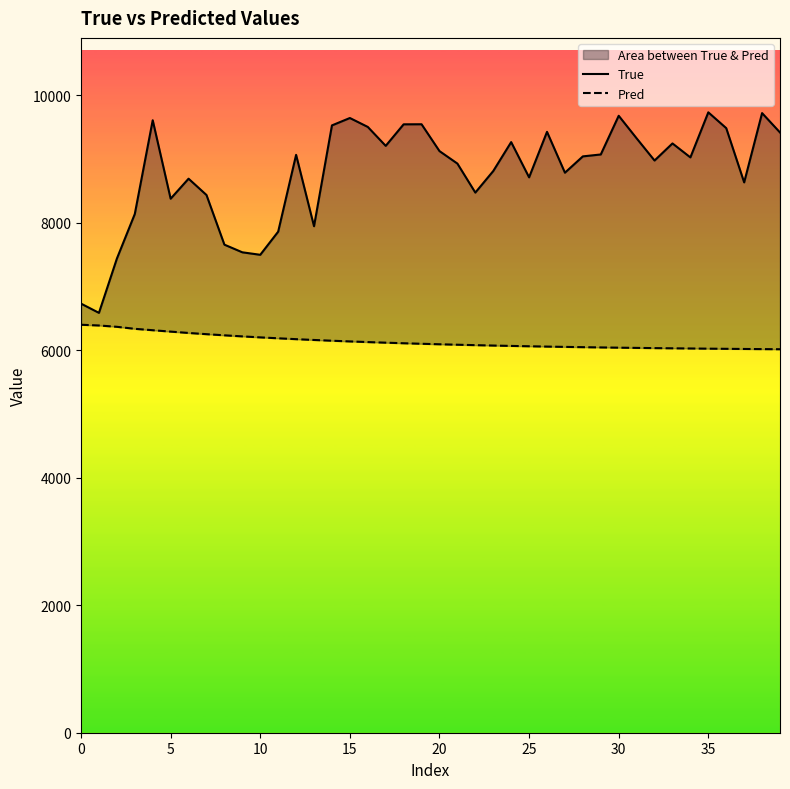

Is this an area chart (filled region under the line)?

No